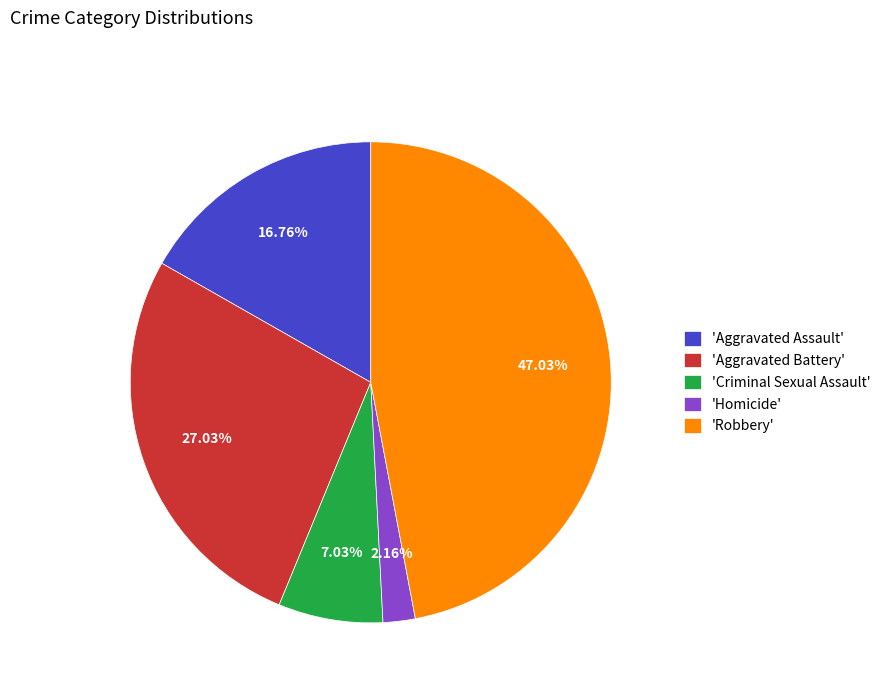

Combined, do 'Robbery' and 'Aggravated Battery' account for over 50%?

Yes